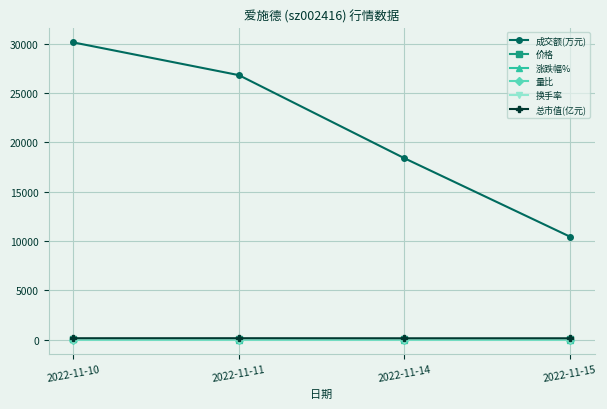

What is the greatest value displayed?

30150.0